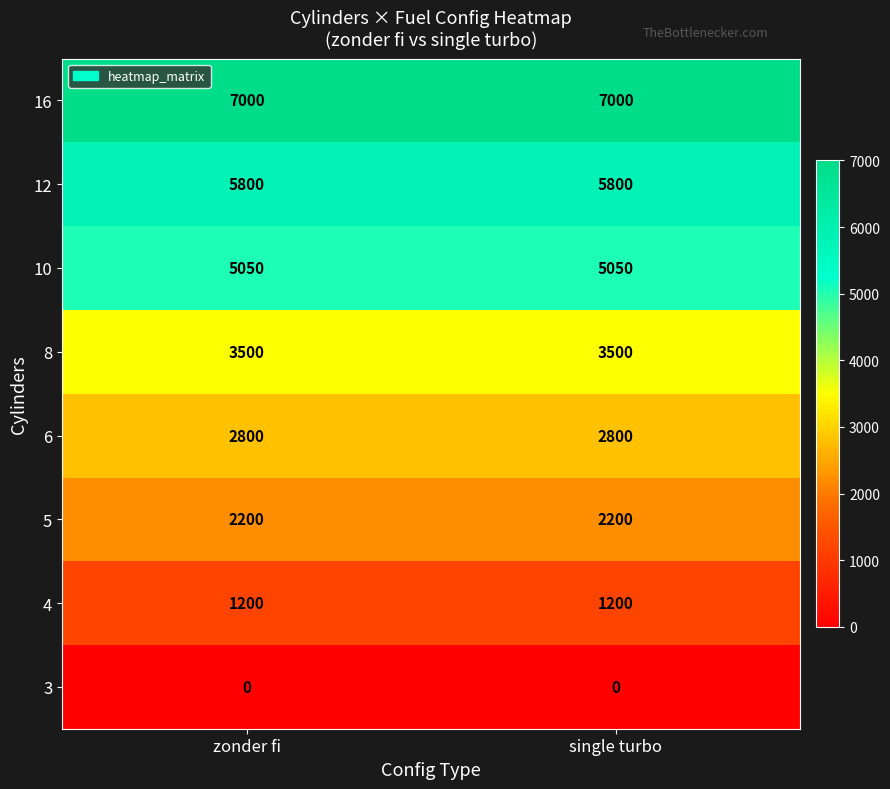

What is the total value across all series at single turbo?

27550